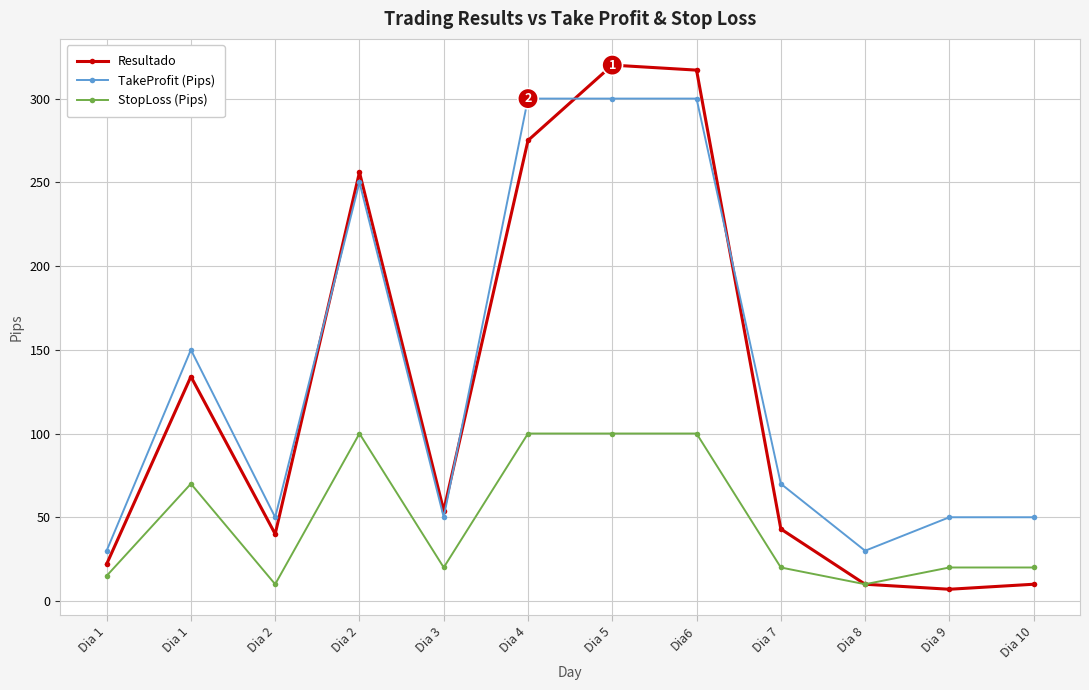

How many categories are shown in the chart?

12